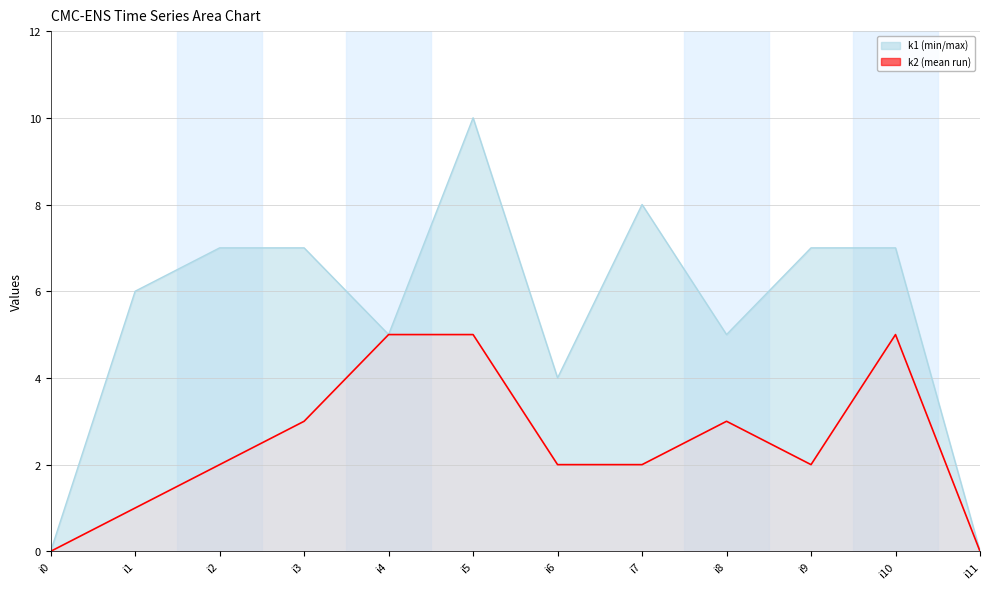

What is the change in value from i2 to i5?

+3